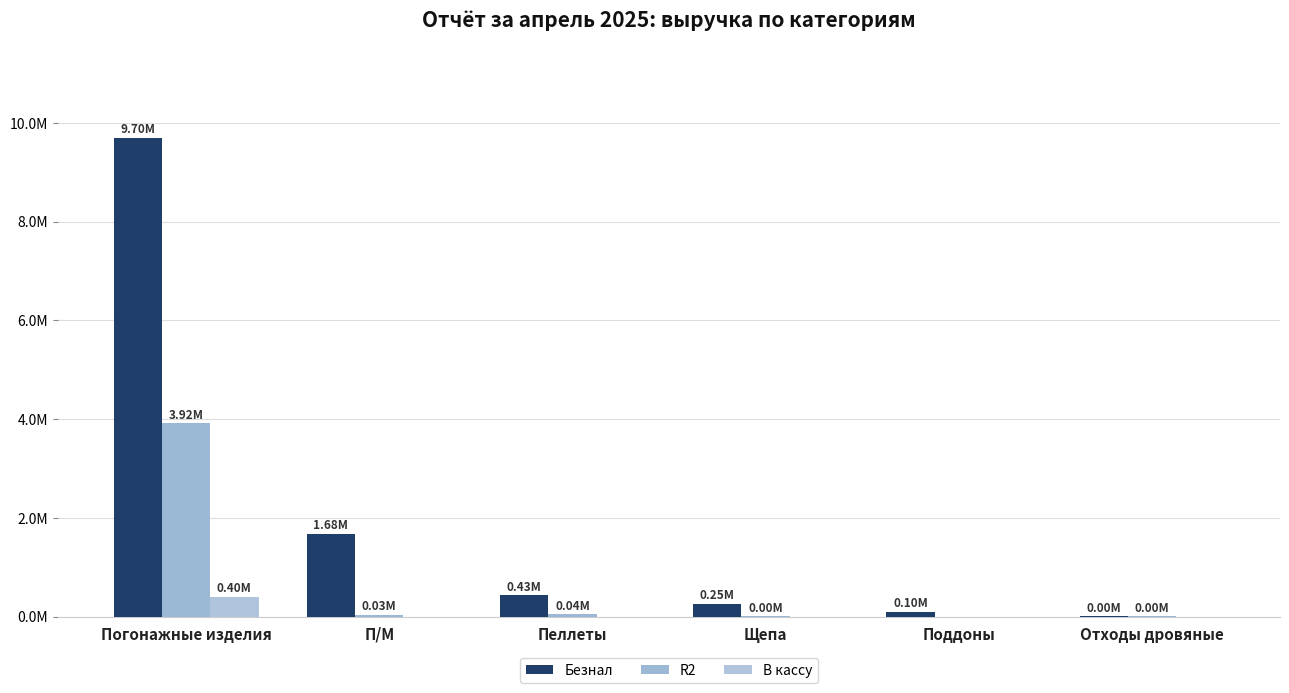

Are the bars grouped side by side (vs. stacked)?

Yes